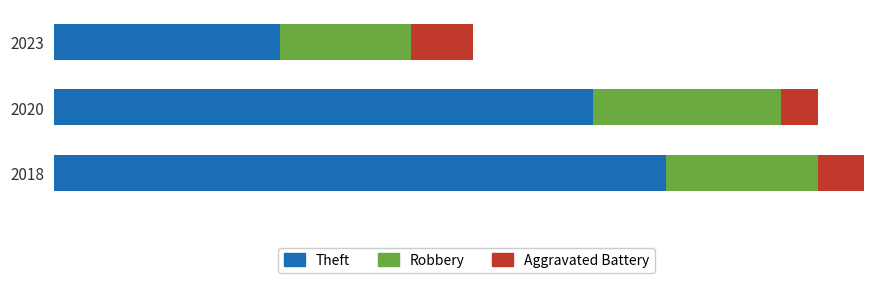

What are all the series names shown in the legend?

Theft, Robbery, Aggravated Battery